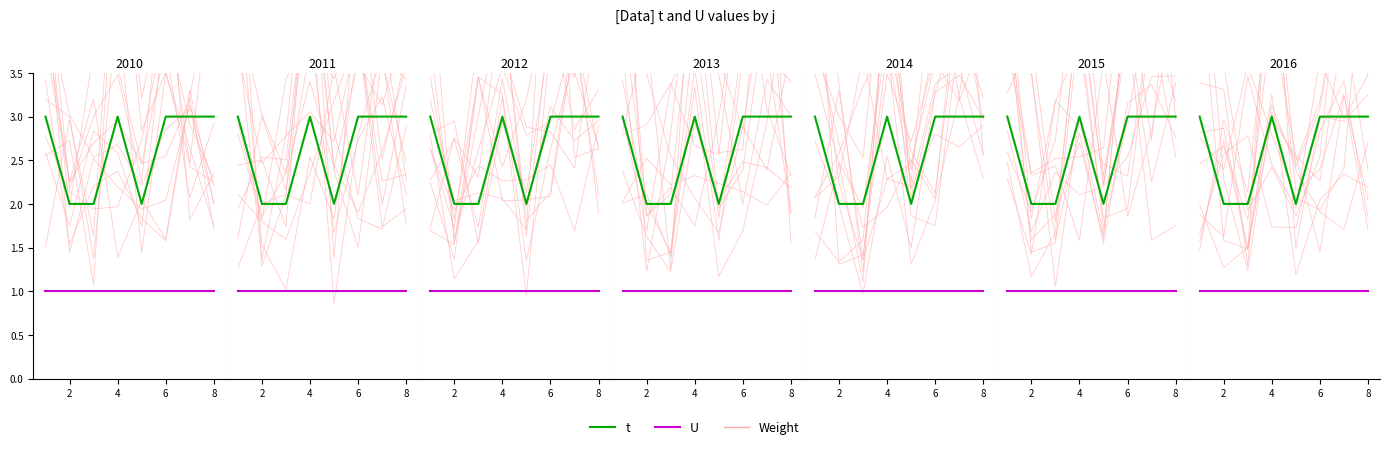

The value of Weight at 4 is 3.0. True or false?

True